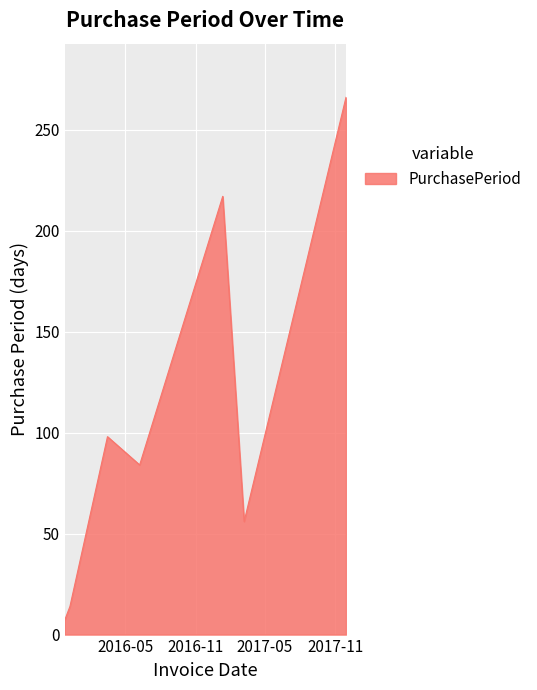

True or false: there are more than 0 points higher than both neighbors.

True